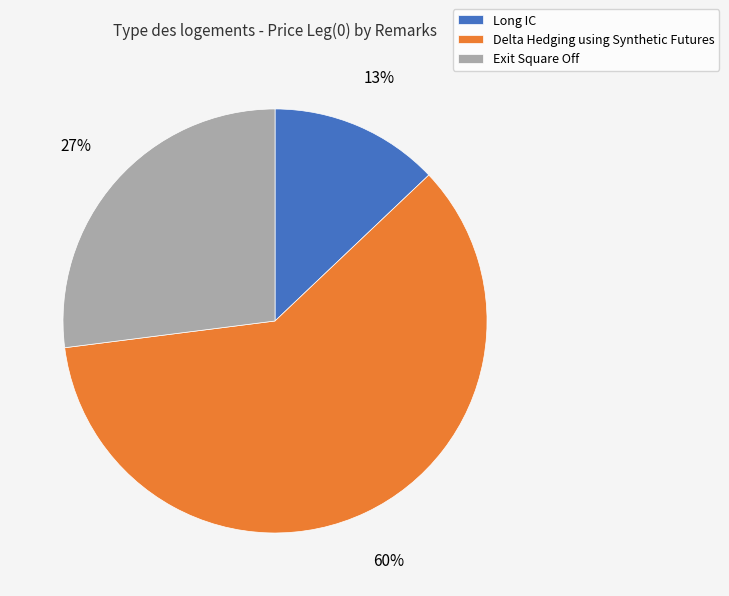

Between Exit Square Off and Long IC, which is larger?

Exit Square Off